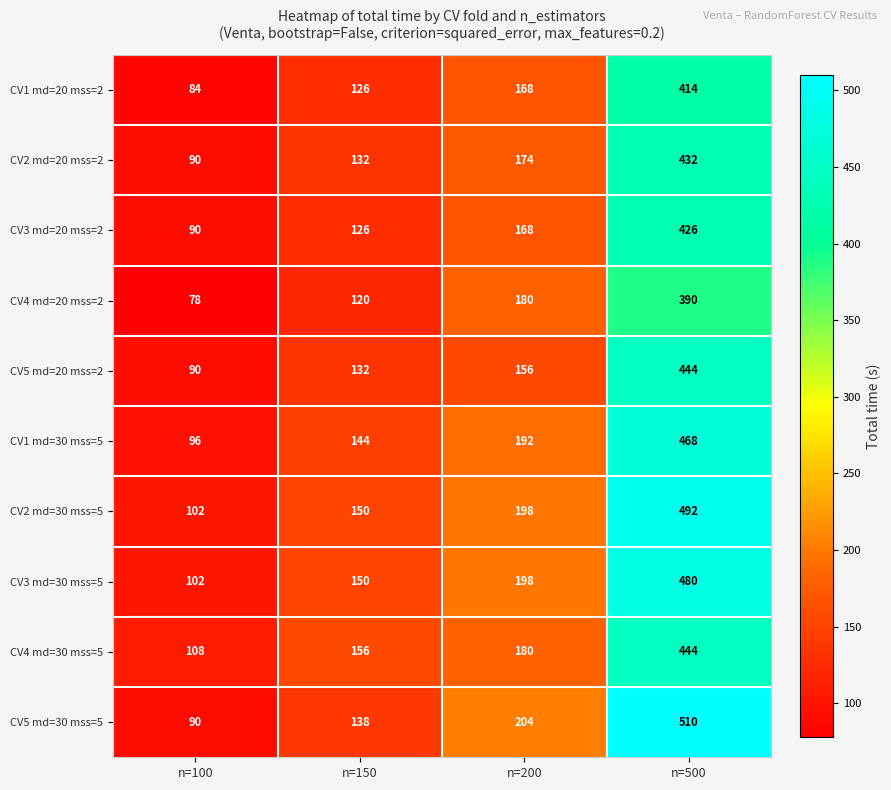

How many data points in CV3 md=30 mss=5 are less than 198?

2